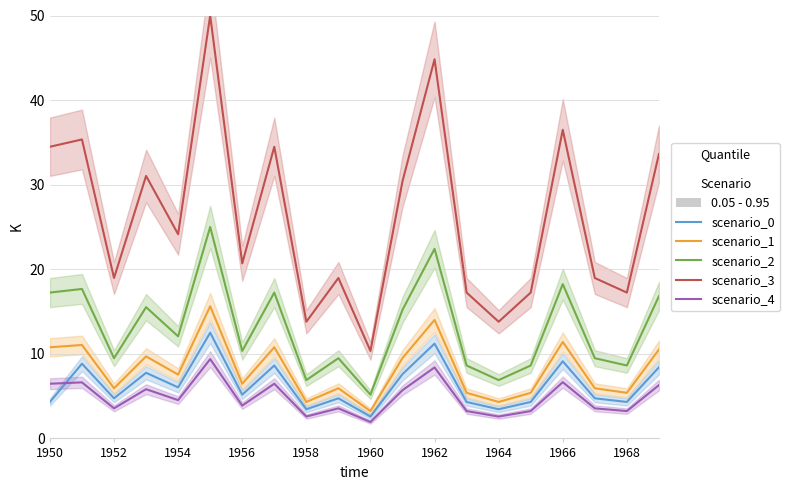

Between 18 and 1964, which is larger?

1964